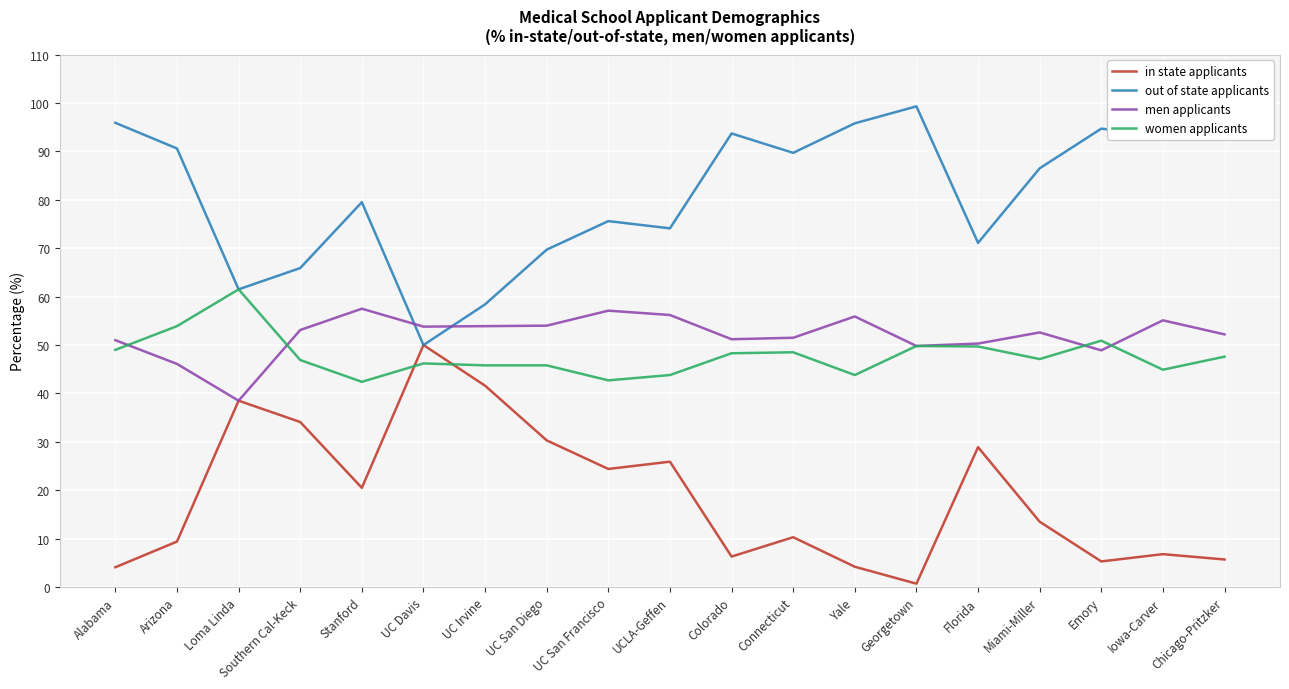

After their last crossing, which series has the higher values: out of state applicants or men applicants?

out of state applicants